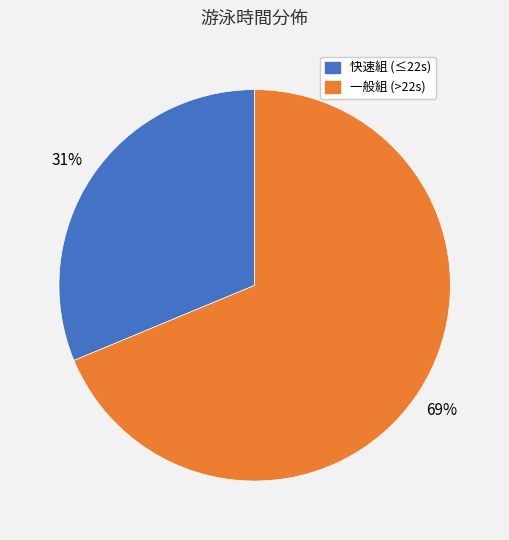

Is there any slice that represents more than half of the pie?

Yes